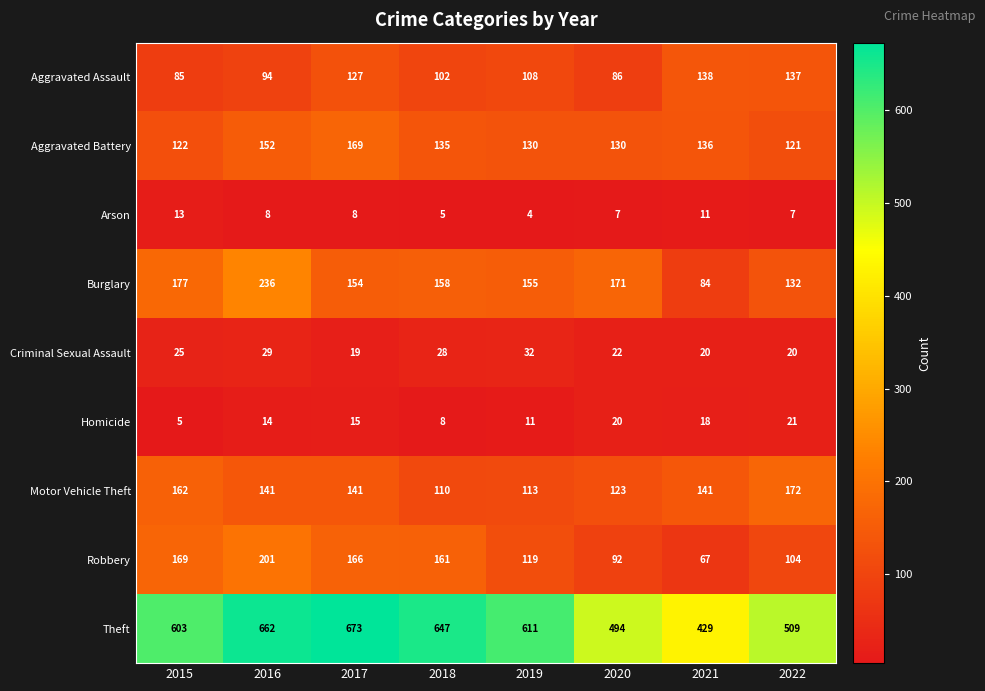

List the series in order of their peak value, lowest first.

Arson, Homicide, Criminal Sexual Assault, Aggravated Assault, Aggravated Battery, Motor Vehicle Theft, Robbery, Burglary, Theft